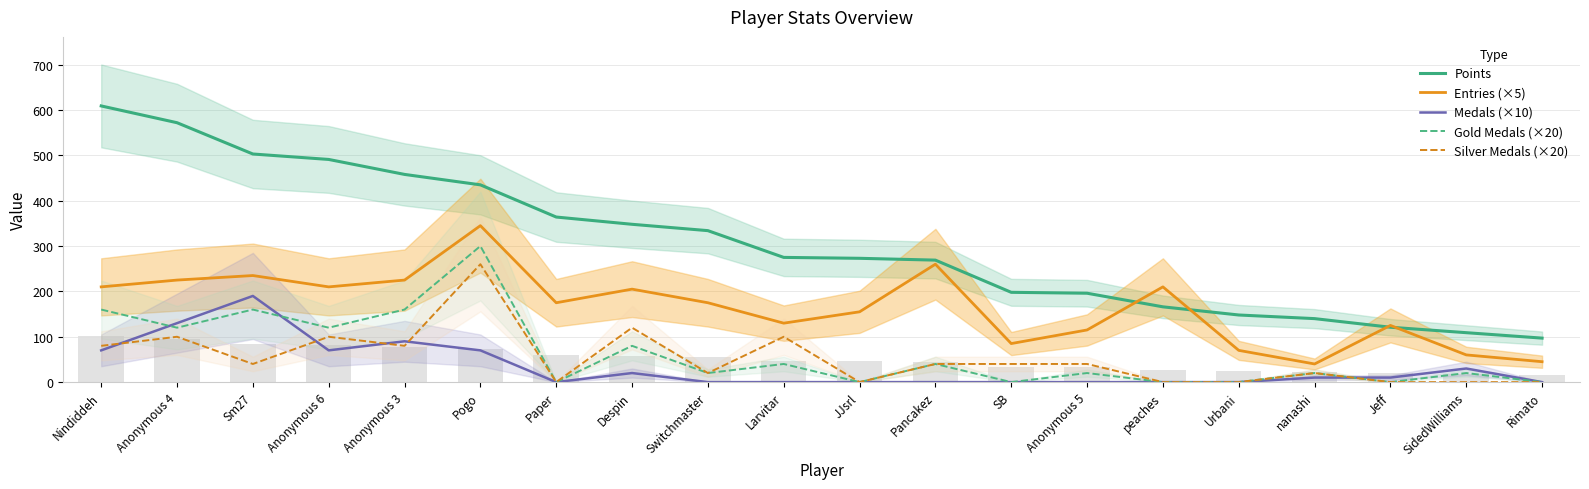

What is the difference between the second highest and minimum values in the Entries (×5) series?

220